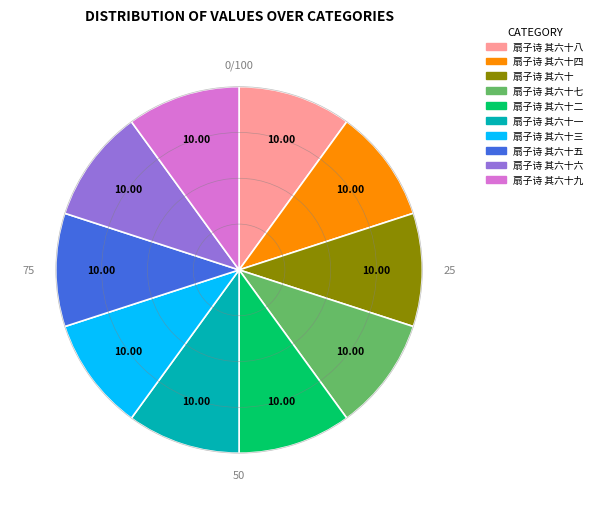

Does any single category account for the majority?

No